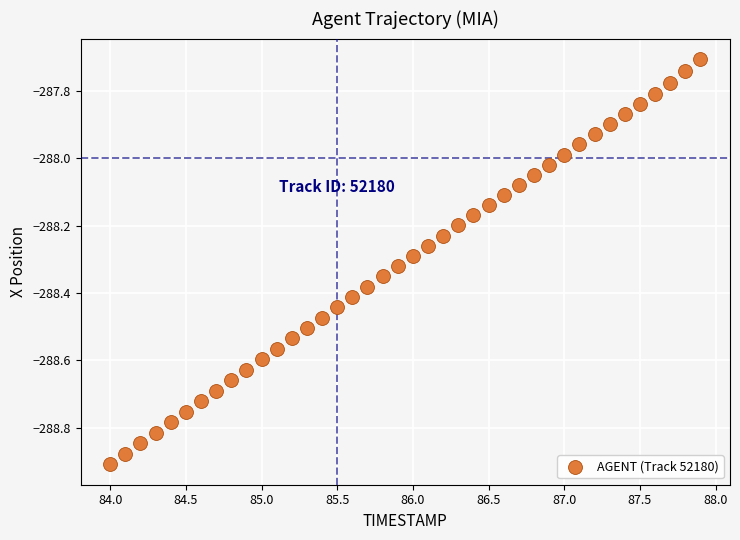

What is the range of X values (max minus min)?

3.9